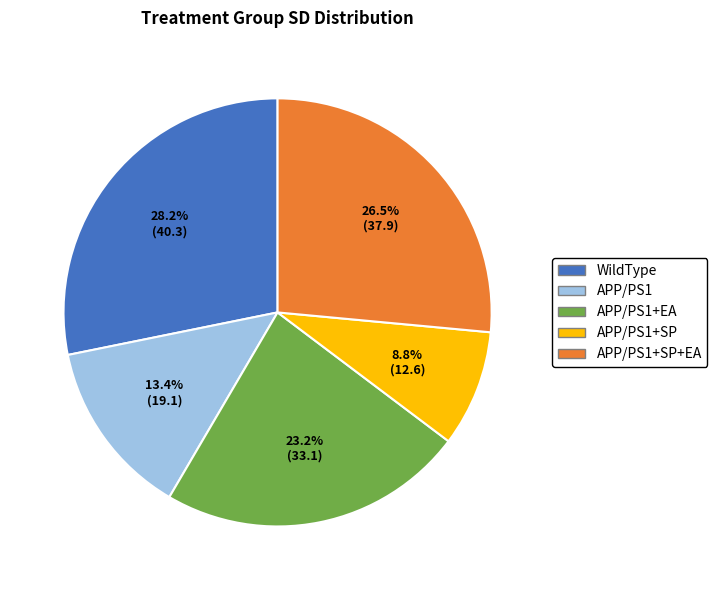

Is there any slice that represents more than half of the pie?

No